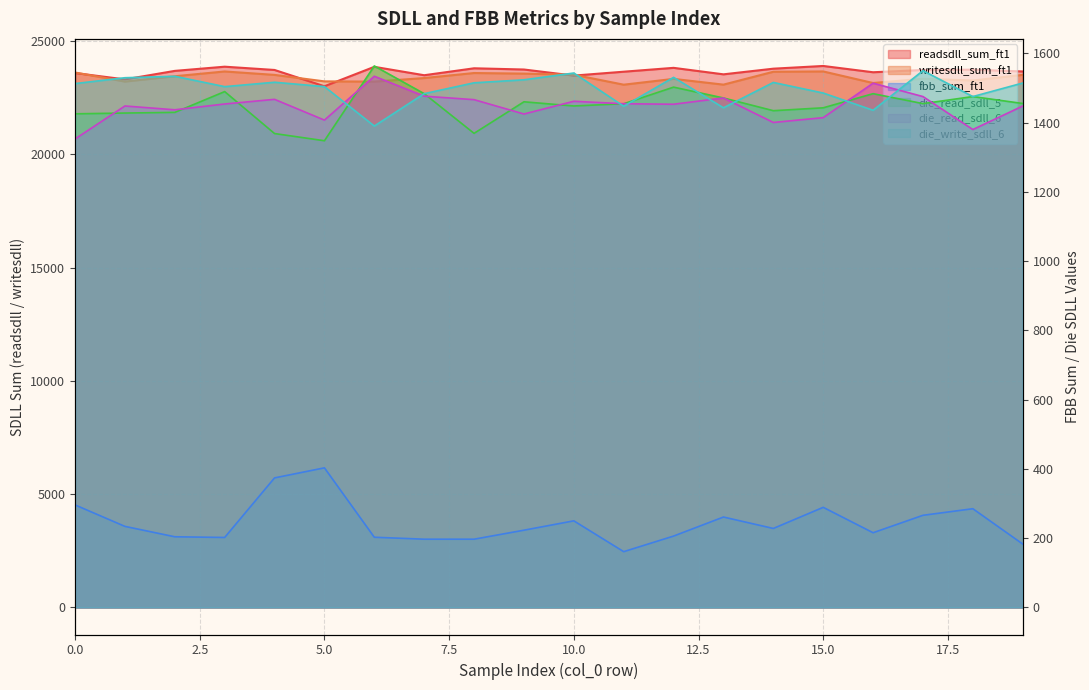

At which label does readsdll_sum_ft1 first exceed 23726?

3